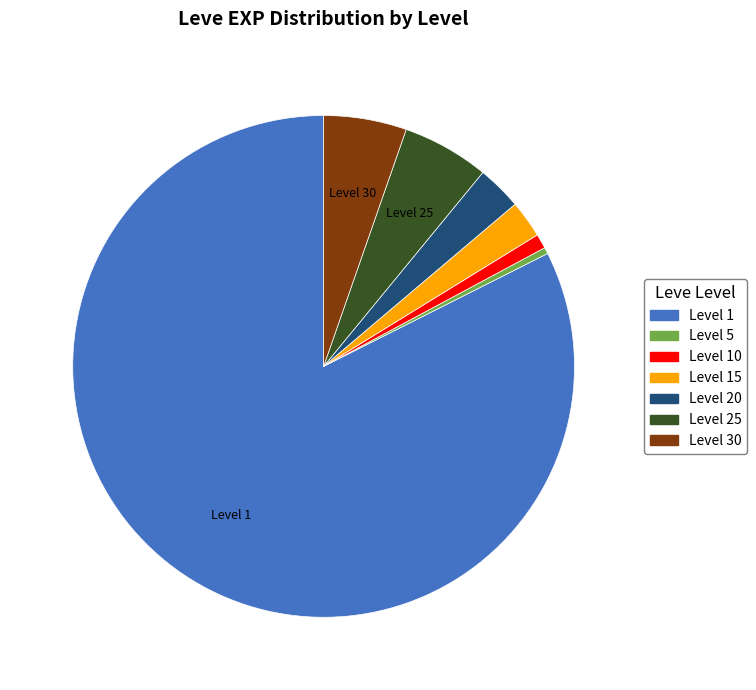

Does any single category account for the majority?

Yes